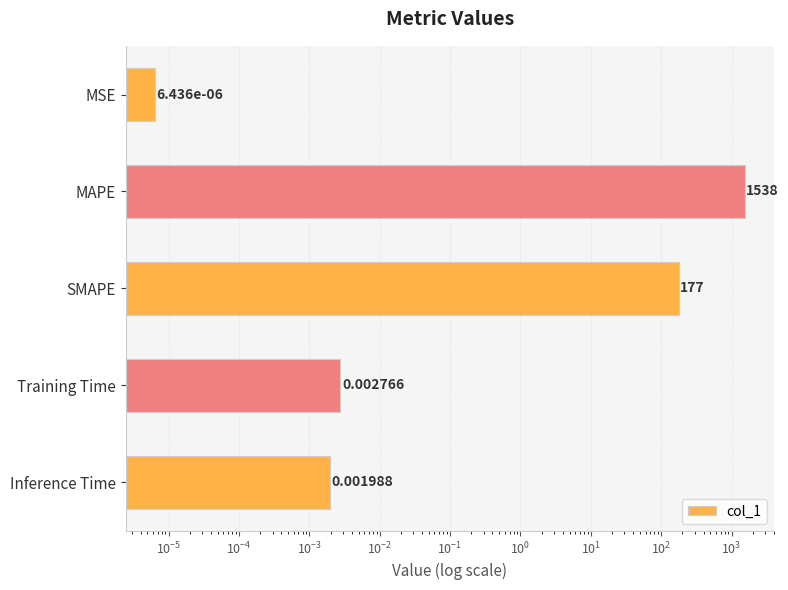

What is the greatest value displayed?

1538.2